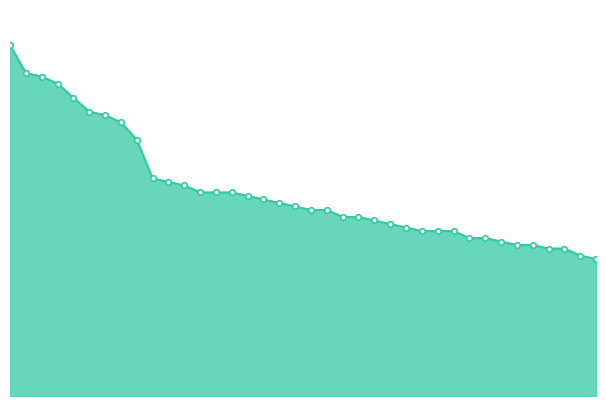

Does the chart have visible grid lines?

No